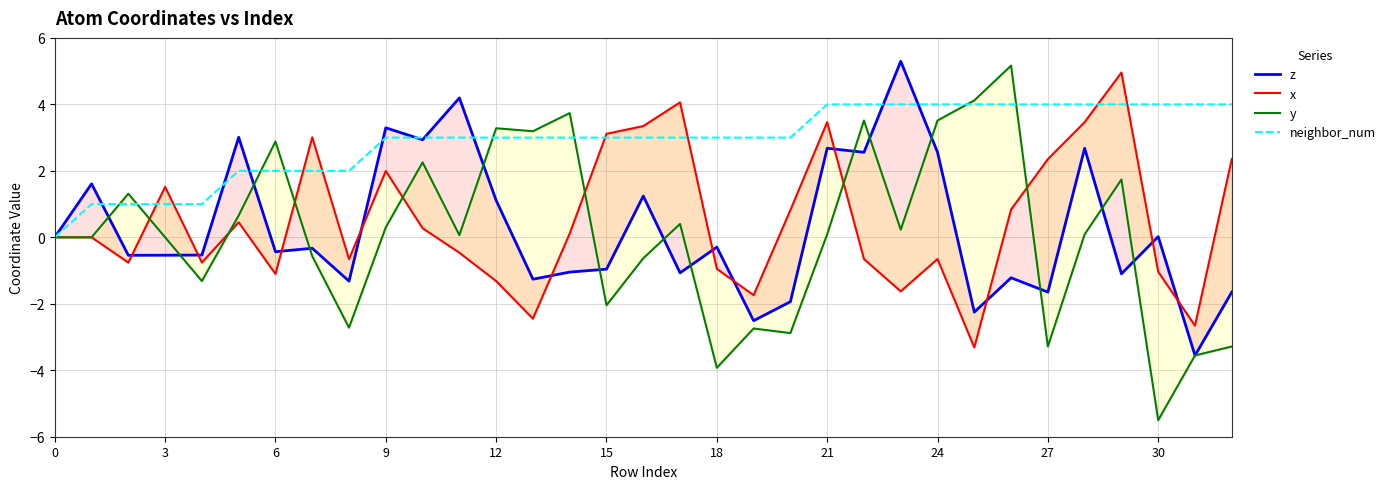

What is the label of the 14th point from the right?

19